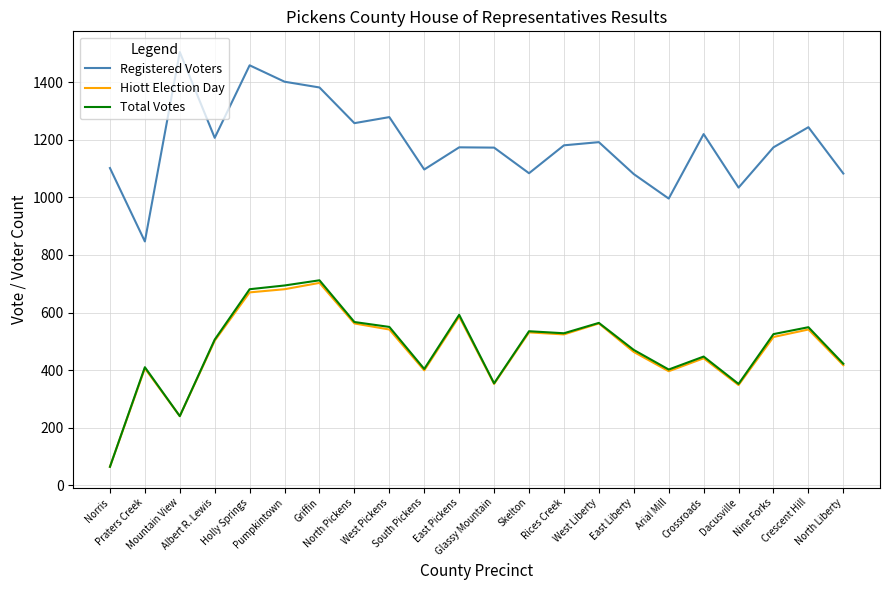

What is the spread (max minus min) of values at Rices Creek?

657